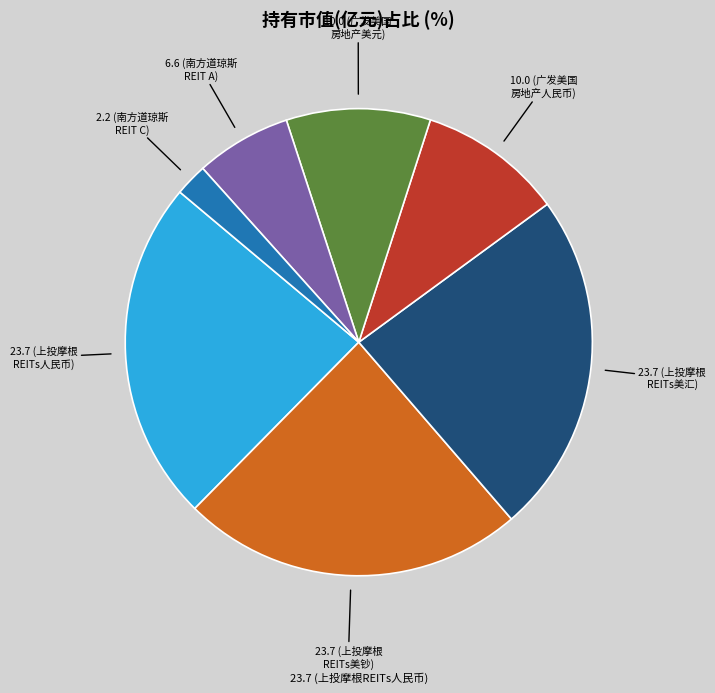

Is there any slice that represents more than half of the pie?

No